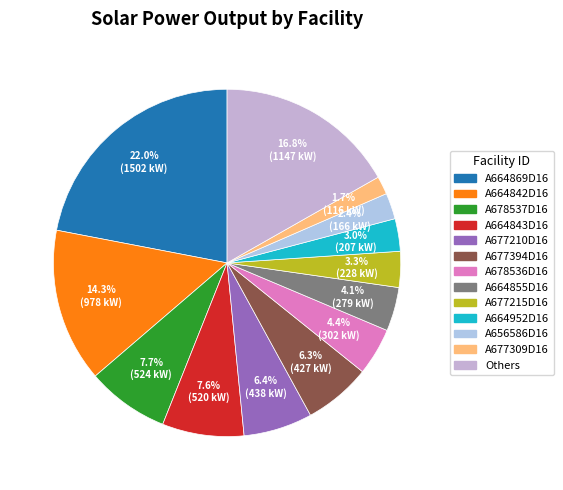

Count the number of slices in the pie.

13